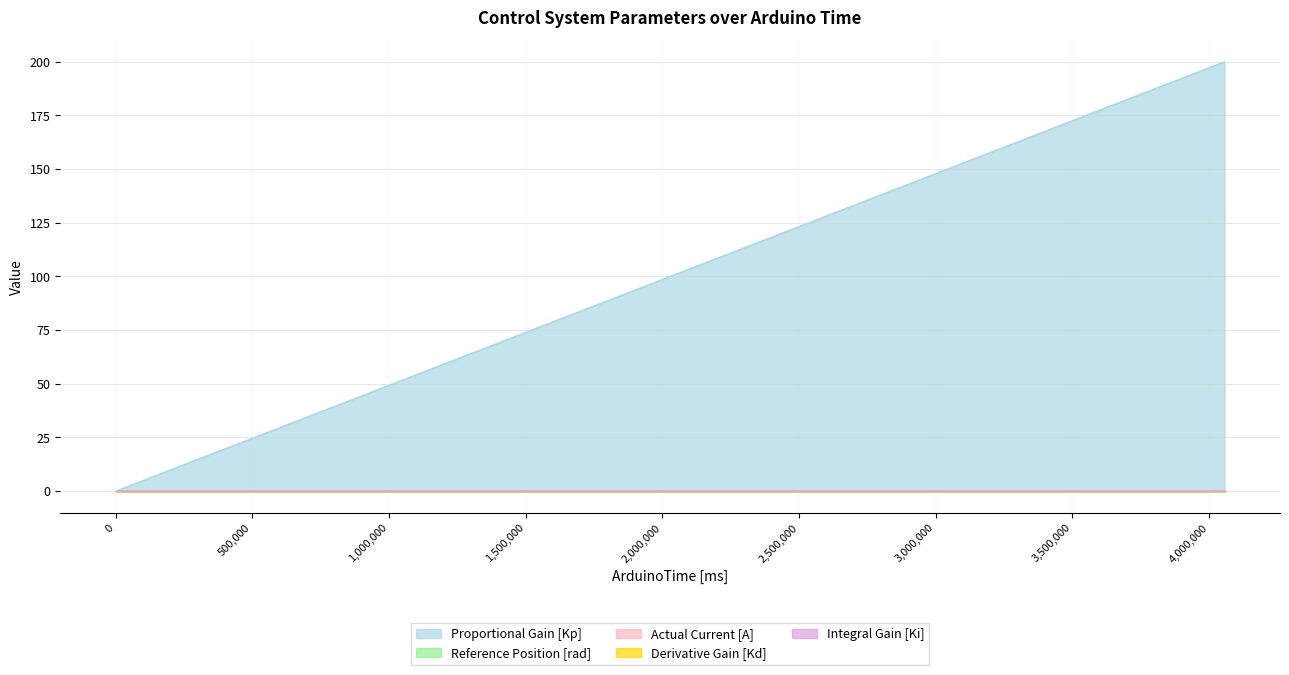

The Reference Position [rad] series shows 0 at 0. True or false?

True